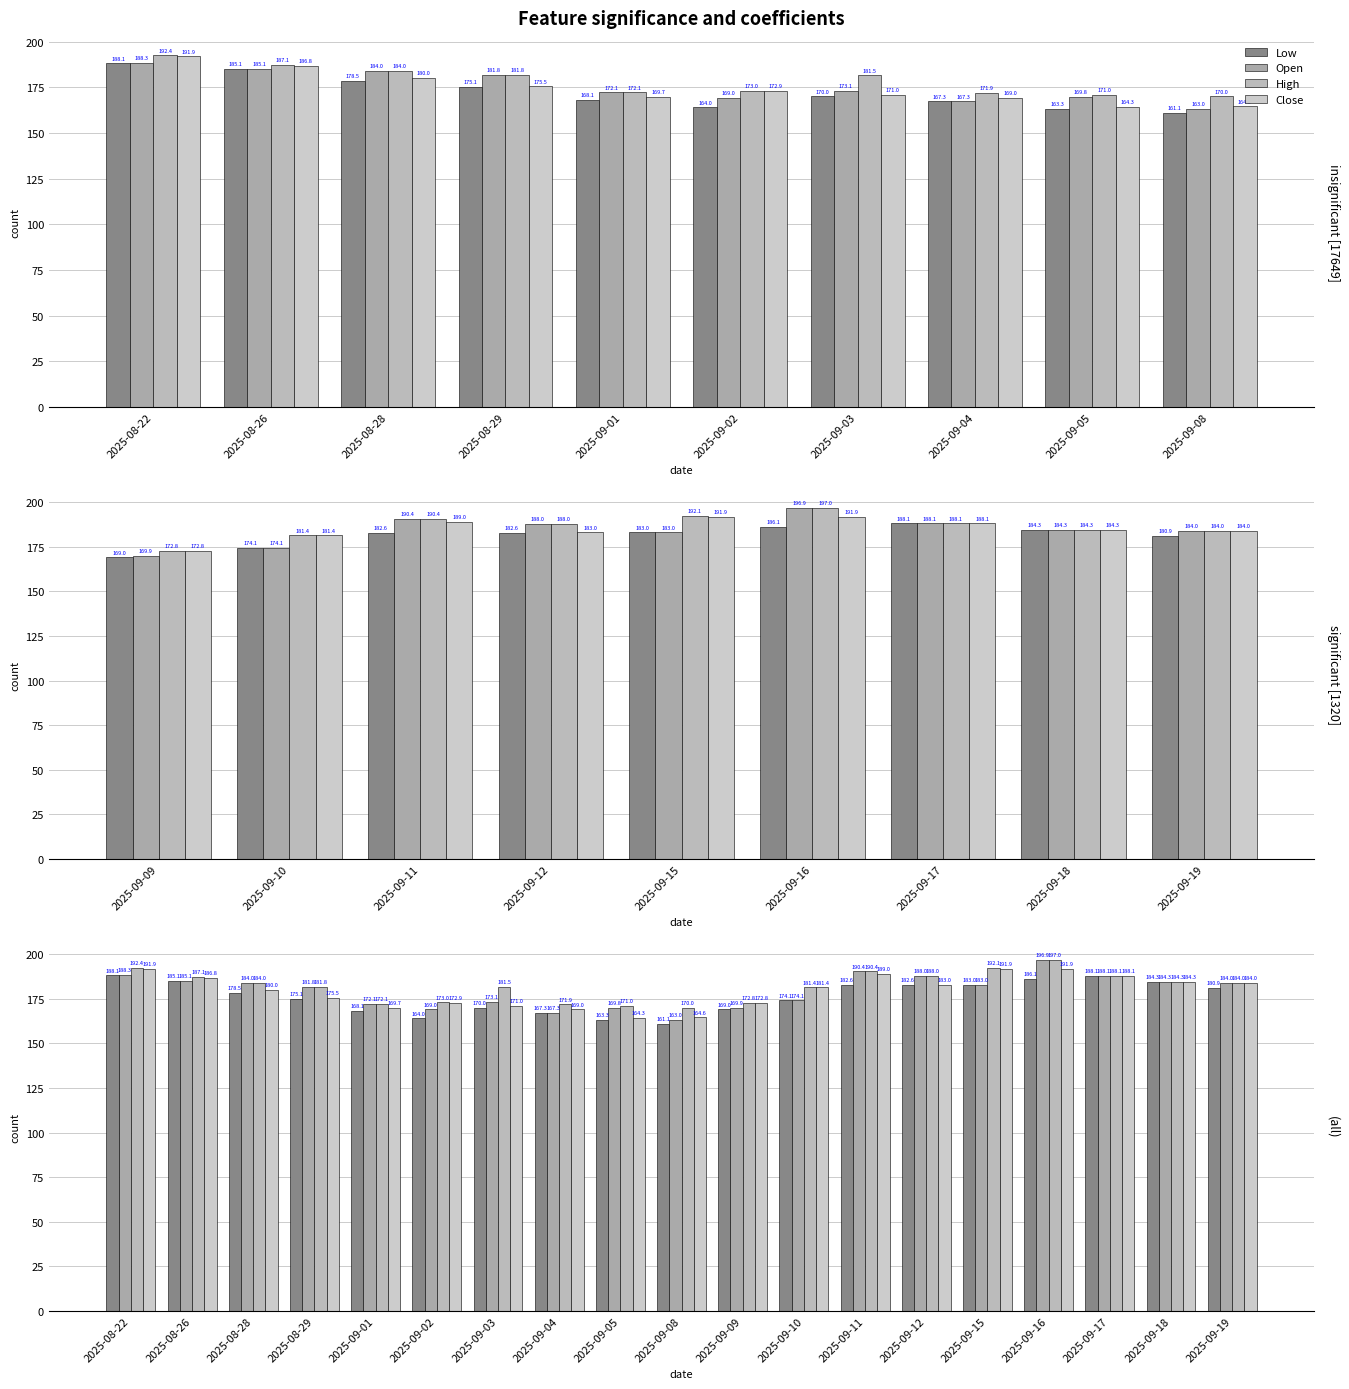

Where does the Low series first go above 178?

2025-08-22